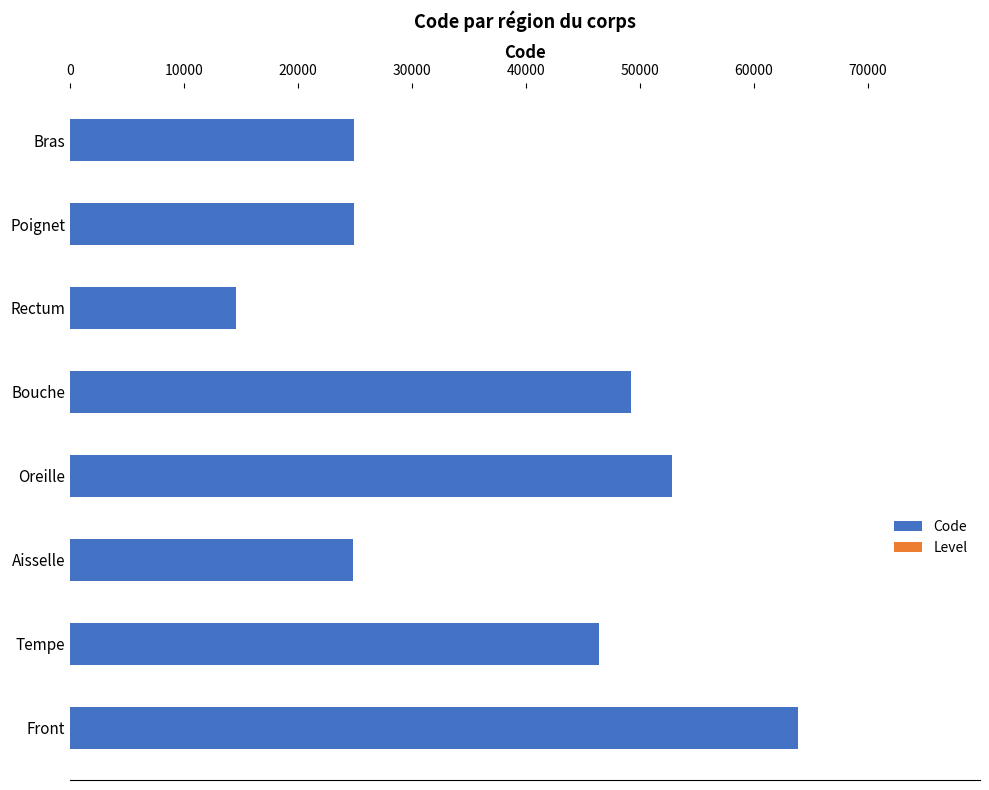

Is it true that Code equals 16702 at Front?

False